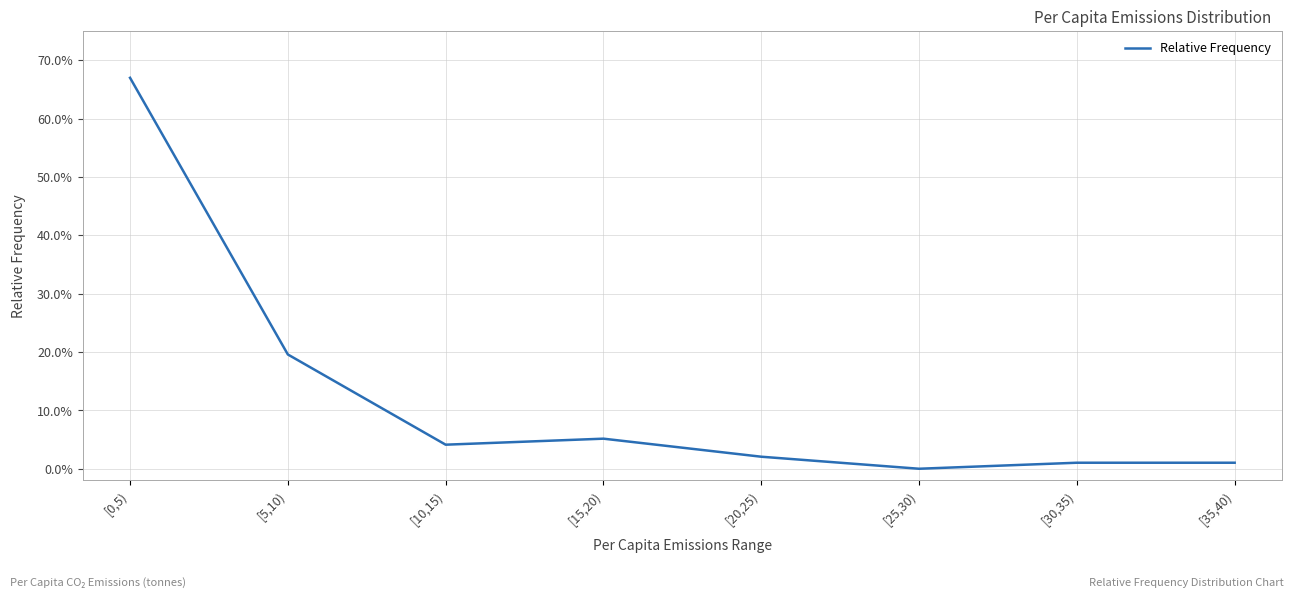

Reading left to right, list all the values displayed in this chart.

0.7	0.2	0.0	0.1	0.0	0.0	0.0	0.0